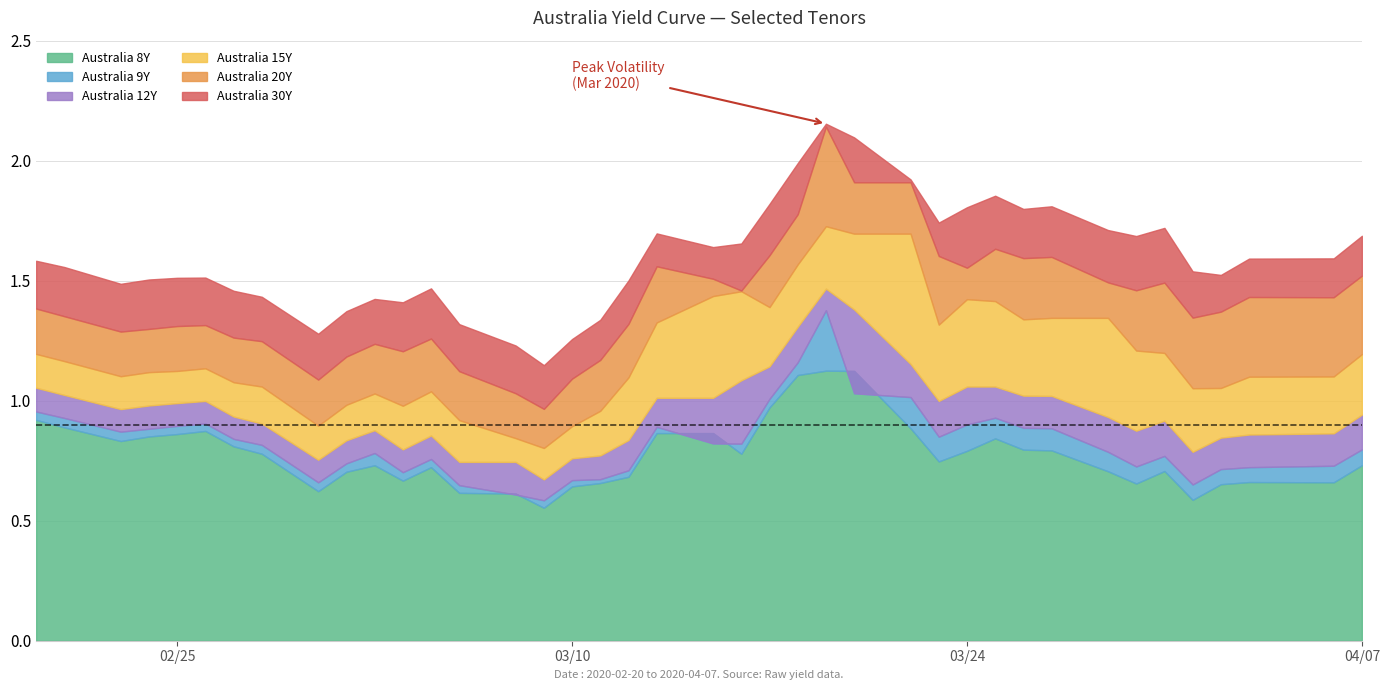

The Australia 30Y series shows 0.9 at 17. True or false?

False